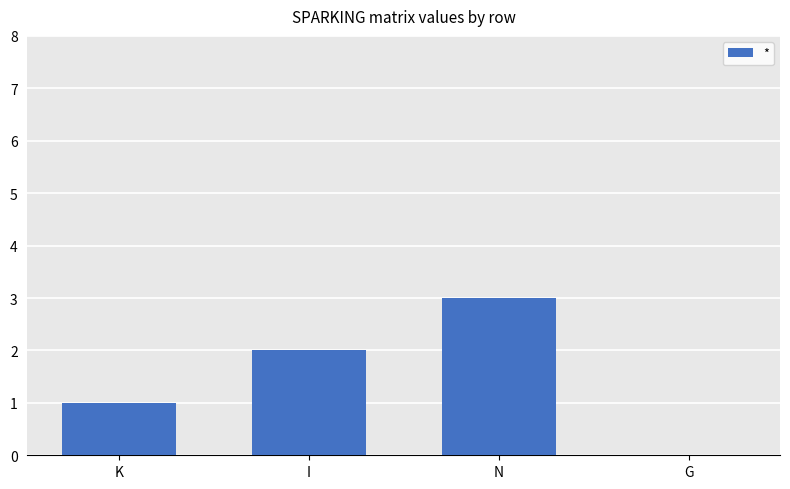

What value does the data have at N?

3